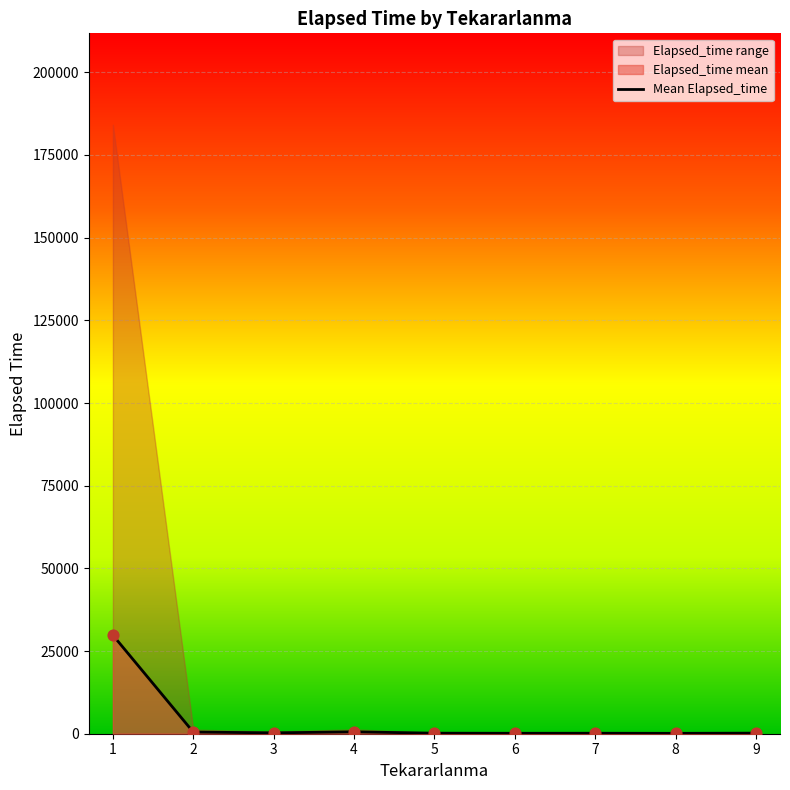

What is the change in value from 2 to 3?

-234.1